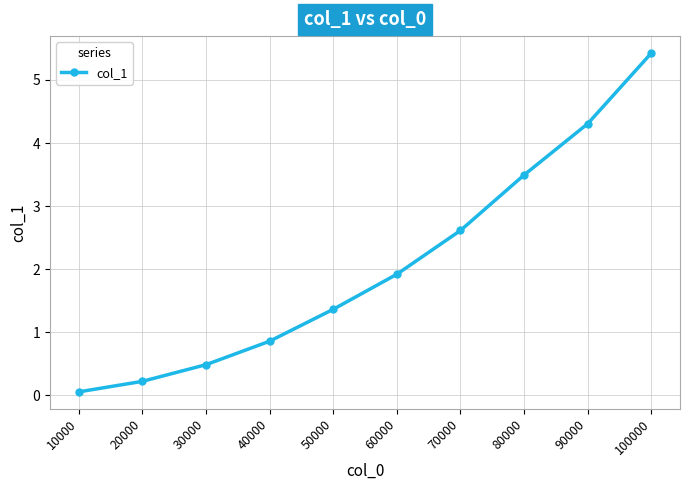

Reading left to right, what are all the values shown in this chart?

0.1	0.2	0.5	0.9	1.4	1.9	2.6	3.5	4.3	5.4